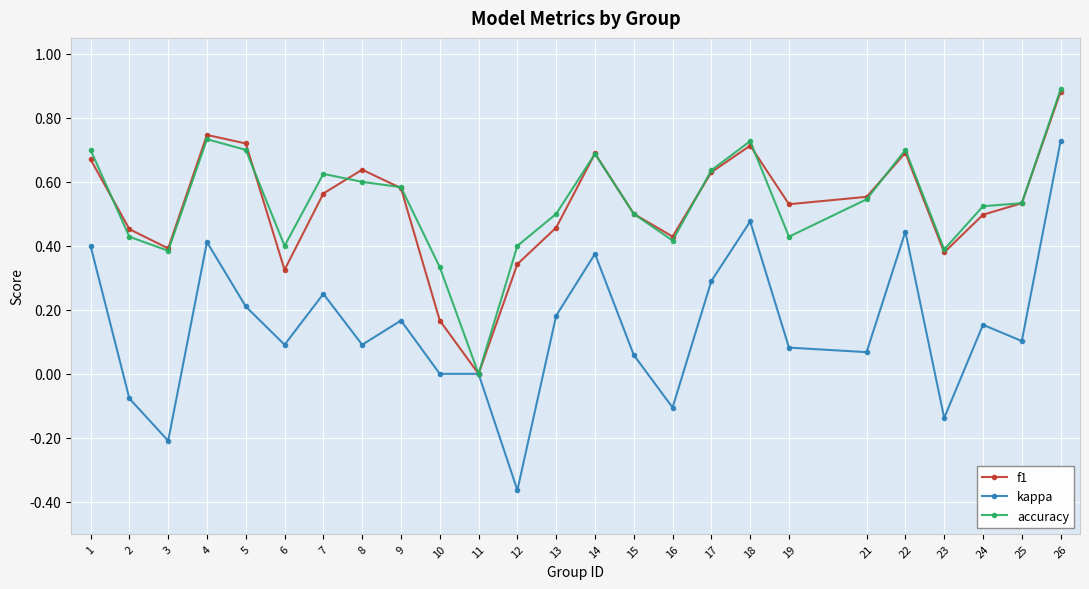

How many positive values does the accuracy series have?

24